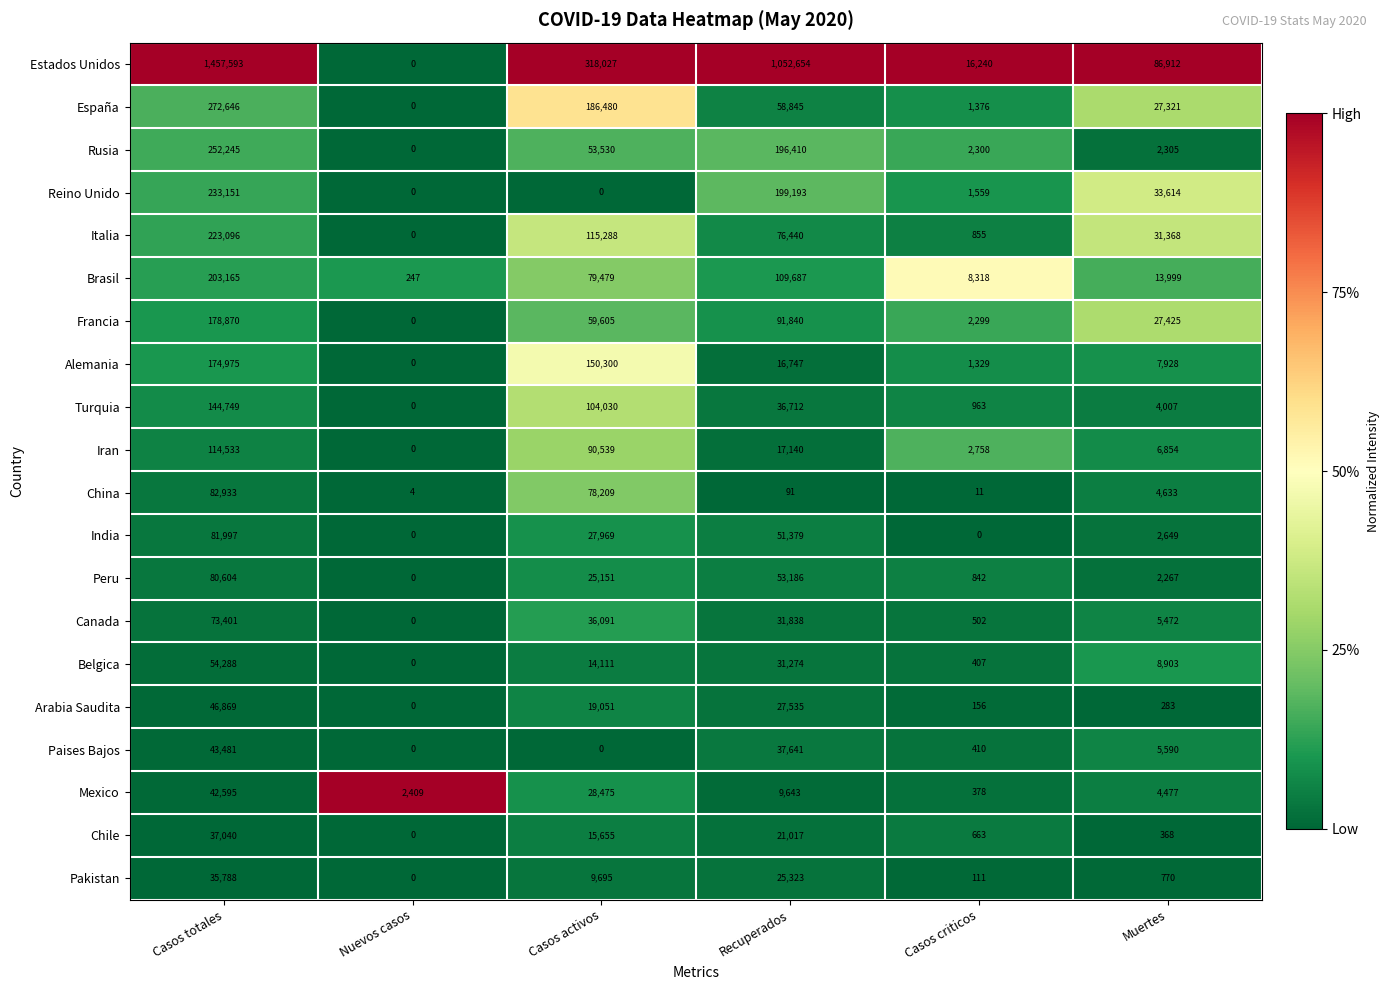

Where does the Estados Unidos series first go above 318027?

Casos totales